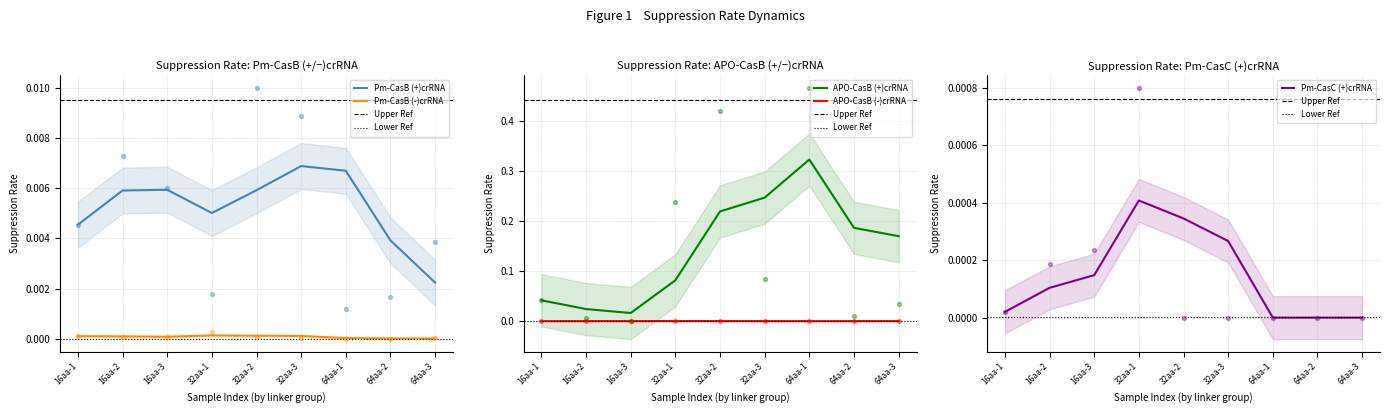

At how many categories does at least one series exceed 0?

9